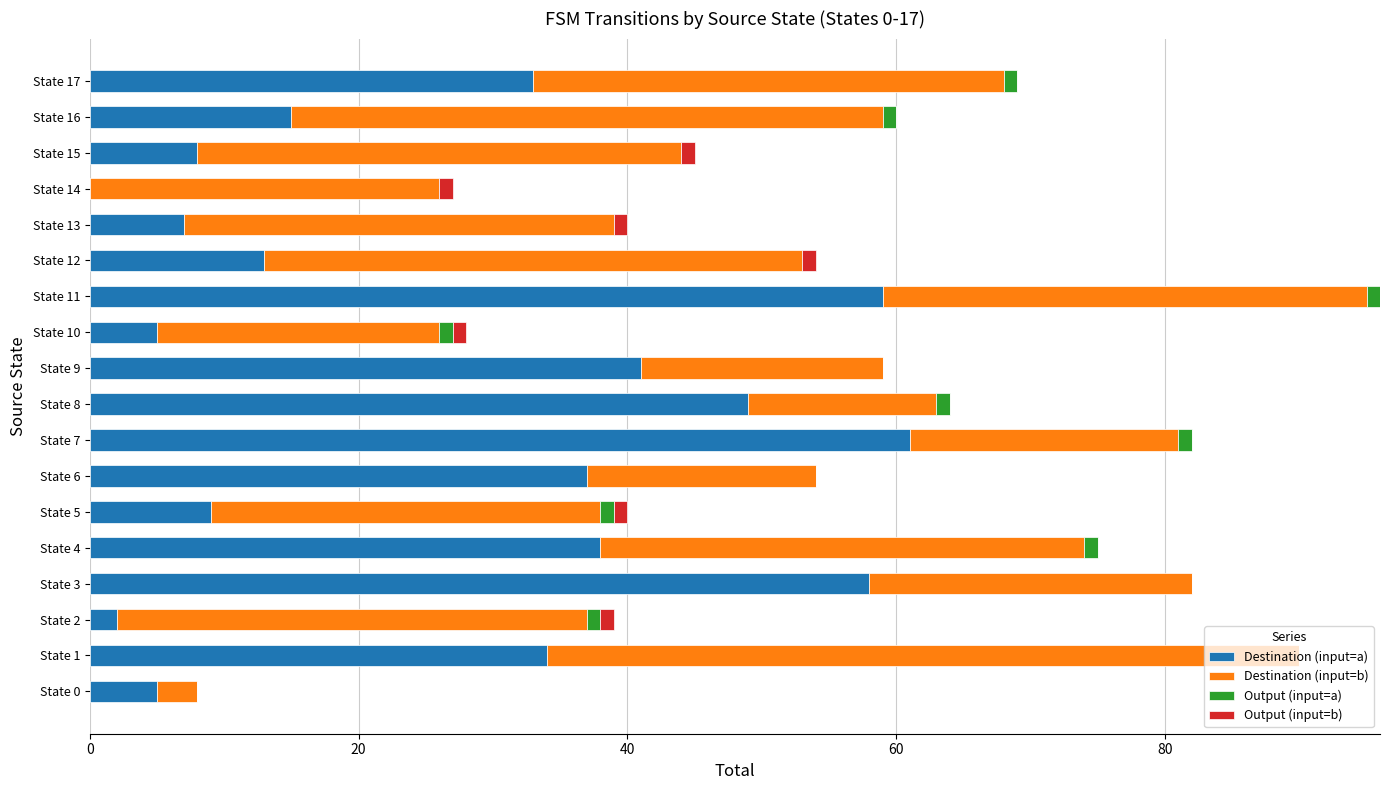

At which label does Destination (input=a) reach its peak?

State 7